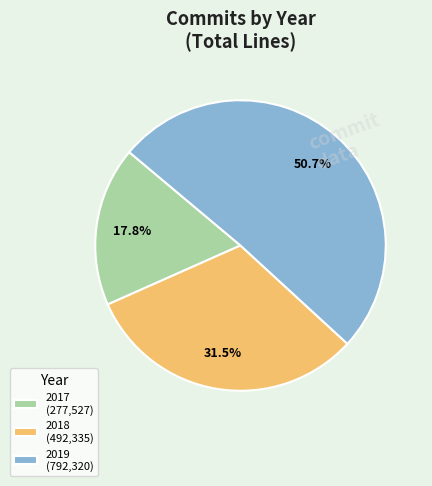

To the nearest percent, what is the difference between the largest and smallest slice percentages?

33%